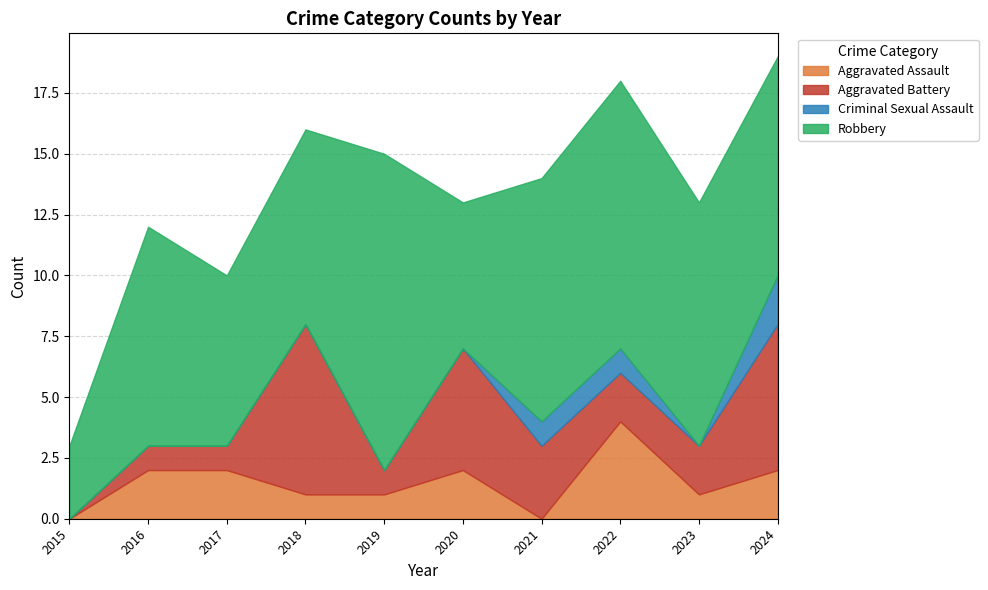

Is the value of Aggravated Battery at 2022 greater than the value of Aggravated Assault at 2024?

No